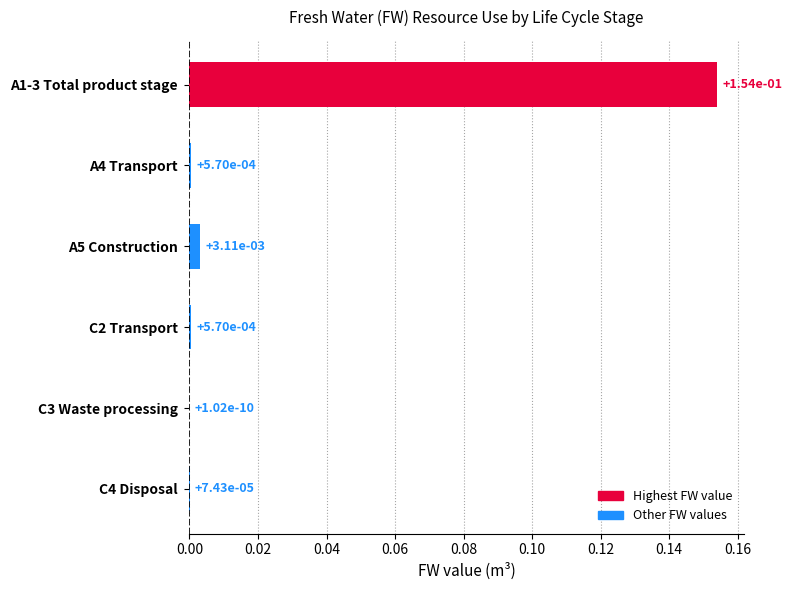

Are the bars grouped side by side (vs. stacked)?

No